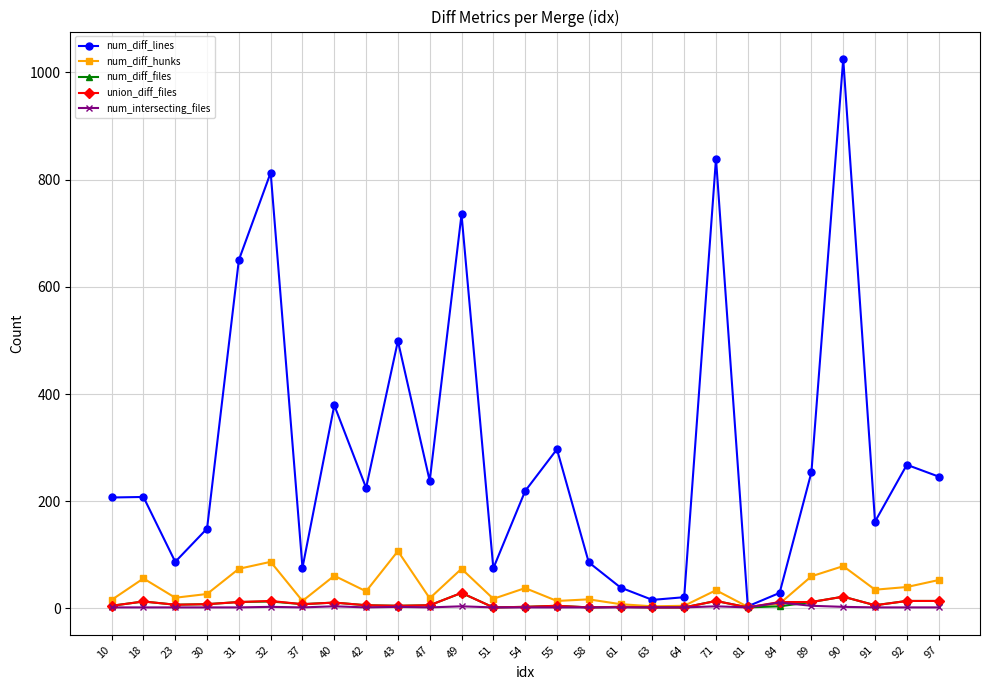

True or false: num_diff_lines has more than 2 points higher than both neighbors.

True